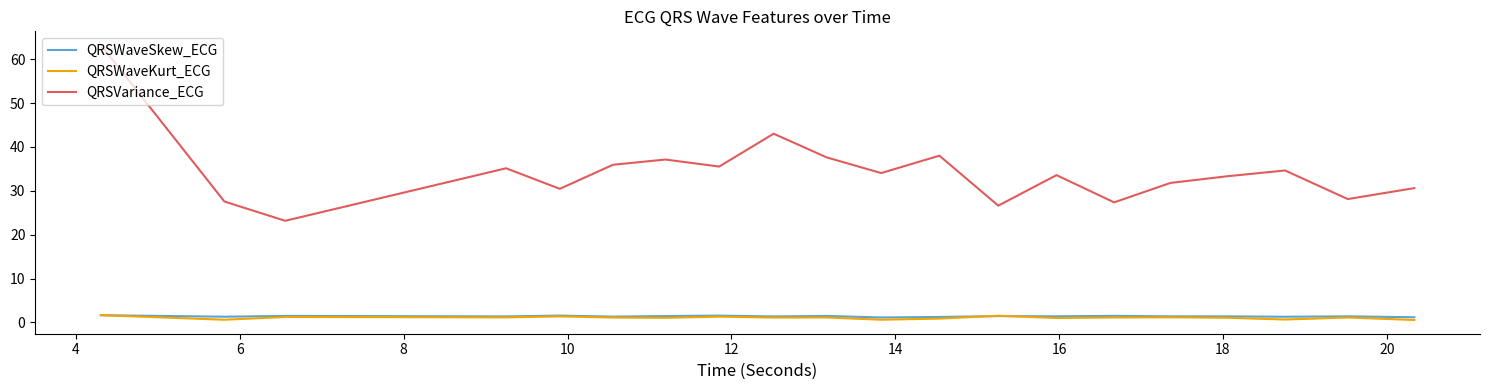

After their last crossing, which series has the higher values: QRSWaveKurt_ECG or QRSWaveSkew_ECG?

QRSWaveSkew_ECG